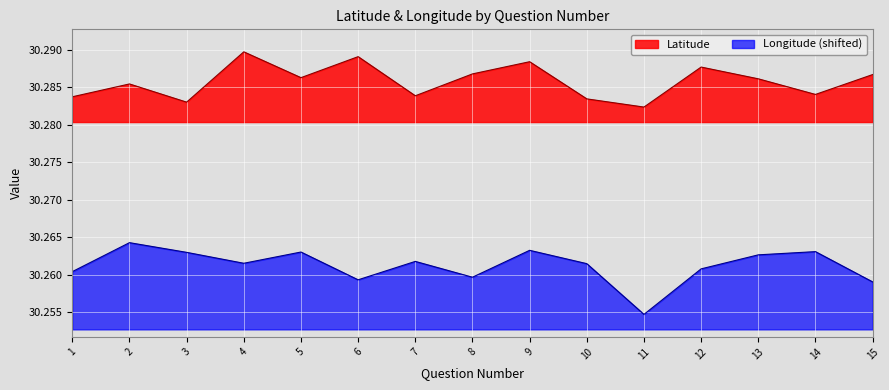

Rank the categories by Longitude value from lowest to highest.

11, 15, 6, 8, 1, 12, 10, 4, 7, 13, 3, 5, 14, 9, 2